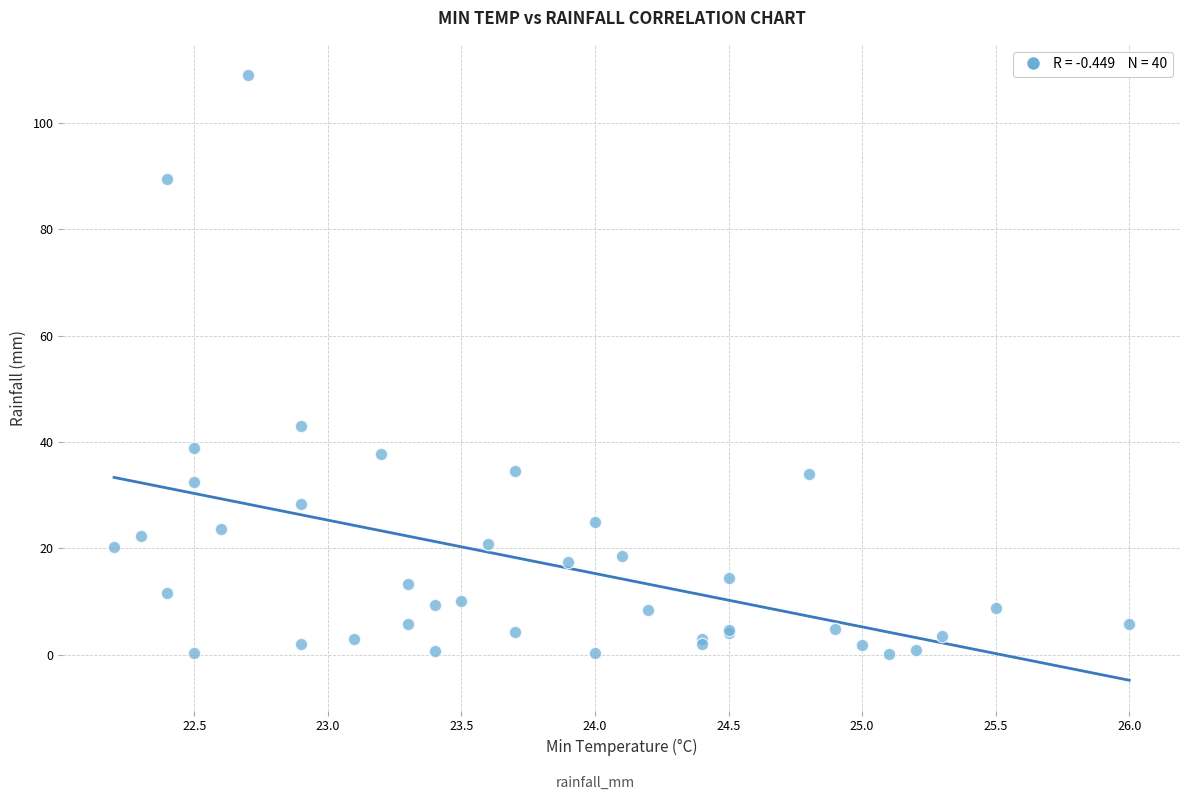

What Y value in the scatter plot is closest to 54?

43.0